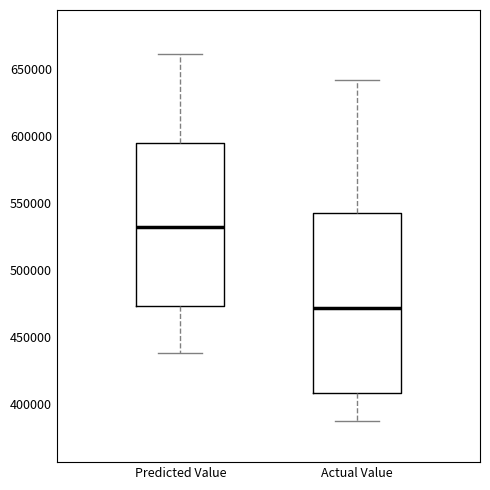

Reading left to right, read every box against the y-axis: the position of its median line, the range the box covers, and the ends of its whiskers. The values are not printed on the chart, so give them approximately, as read against the axis.

Predicted Value: median 530000, box 475000 to 595000, whiskers 440000 to 660000
Actual Value: median 470000, box 410000 to 545000, whiskers 385000 to 640000